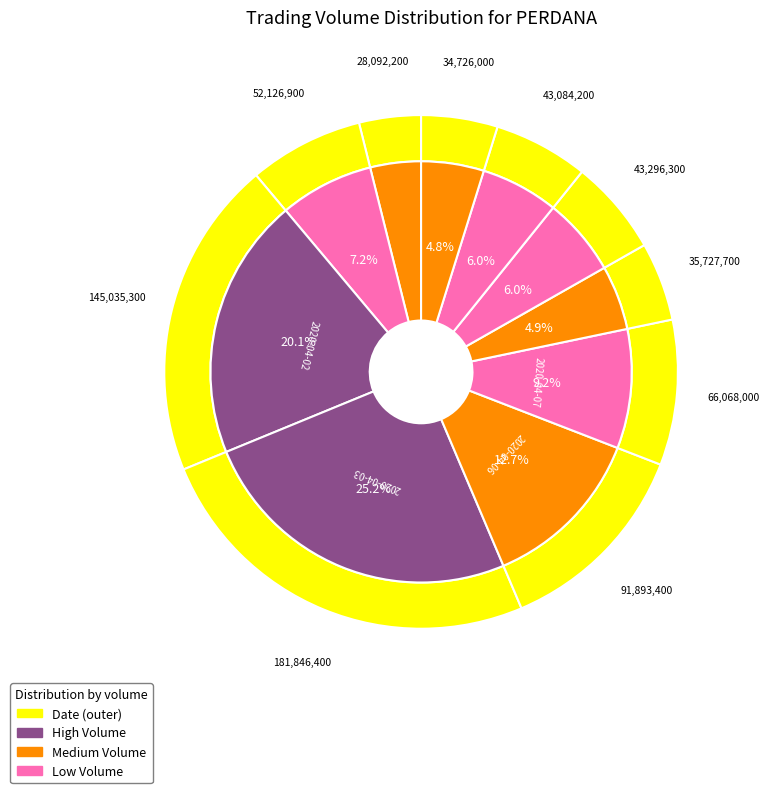

To the nearest percent, what is the difference between the largest and smallest slice percentages?

21%